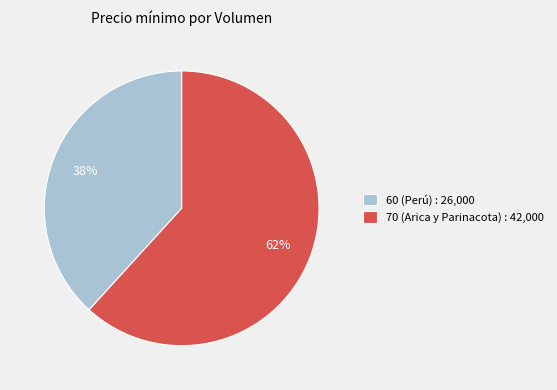

Approximately how many times larger is the value at 60 (Perú) compared to 70 (Arica y Parinacota)?

0.6